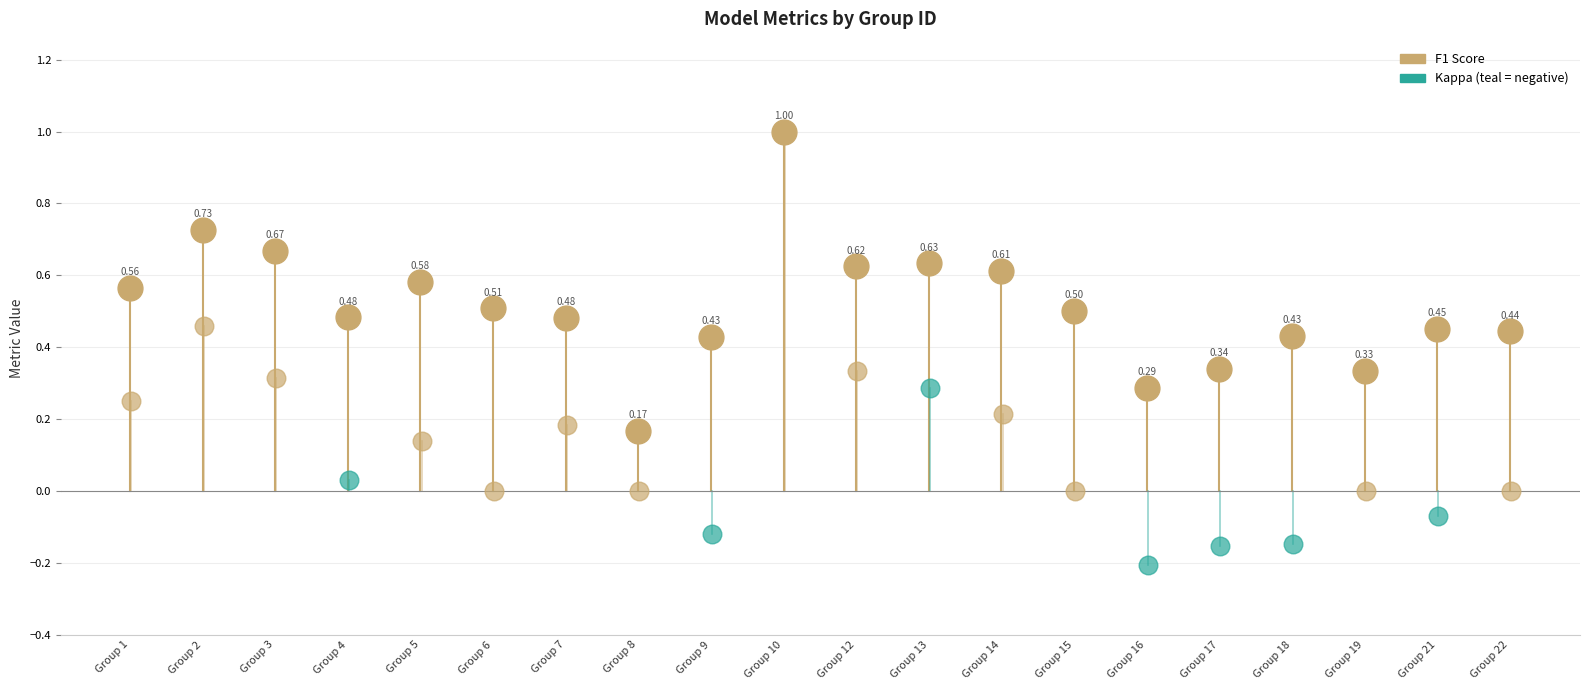

Is the value of f1 at 6 greater than the value of kappa at 1?

Yes